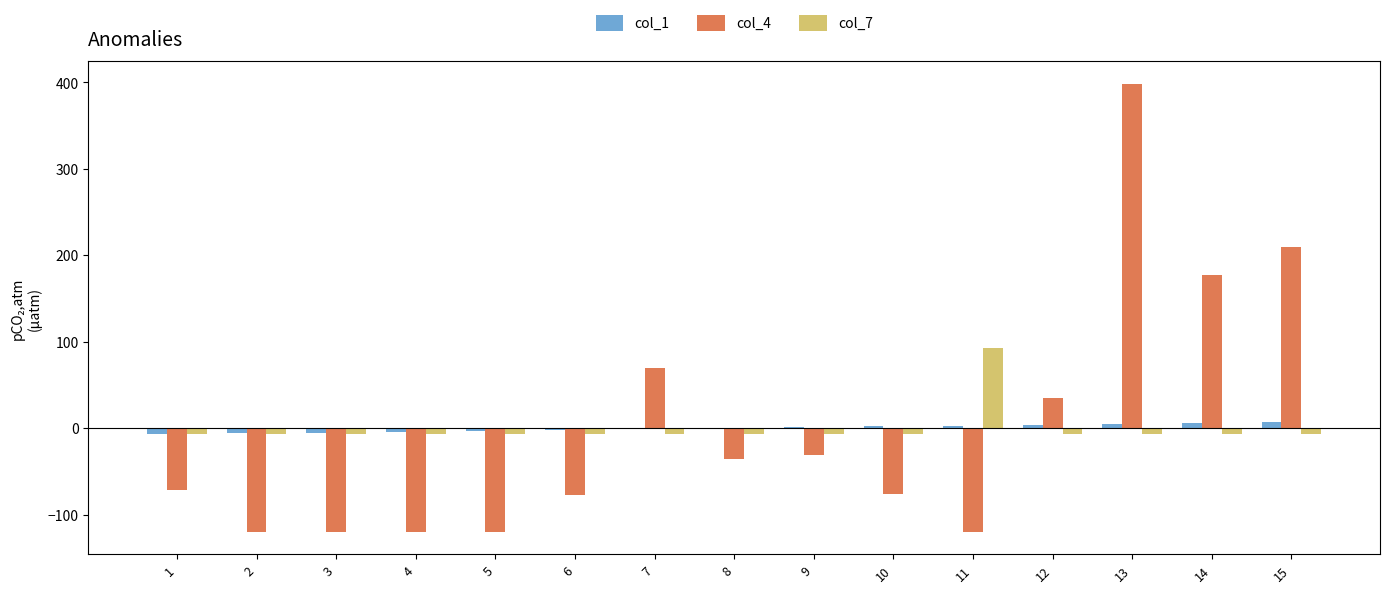

What is the difference between the col_1 values at 12 and 7?

5.0